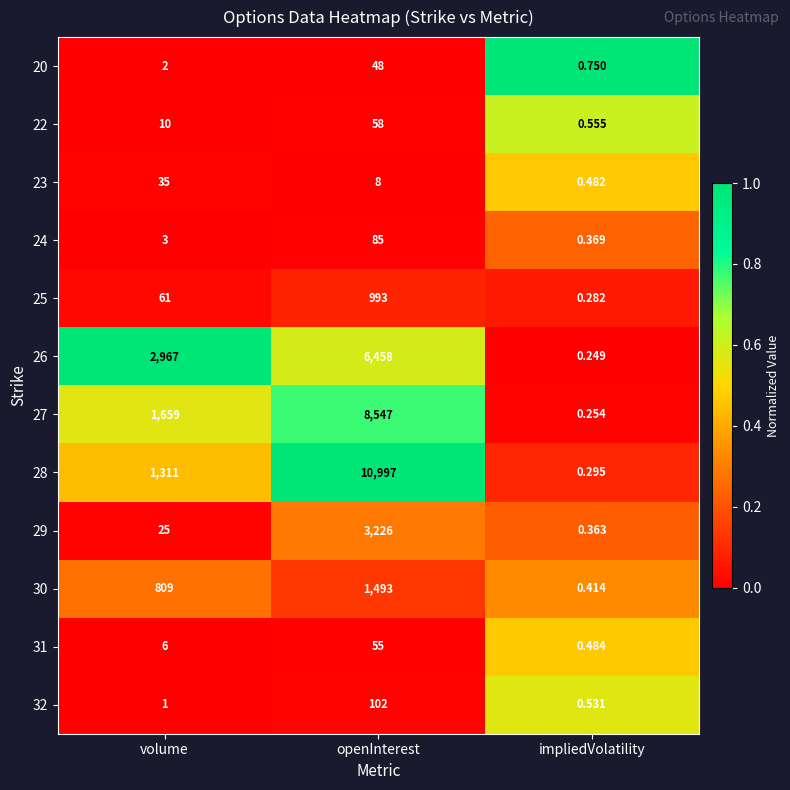

At which label does 30 reach its peak?

openInterest